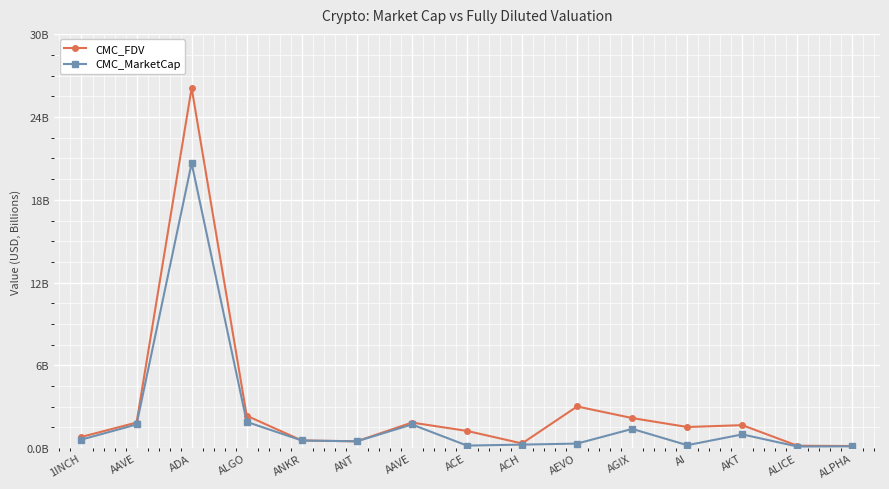

What are all the series names shown in the legend?

CMC_FDV, CMC_MarketCap